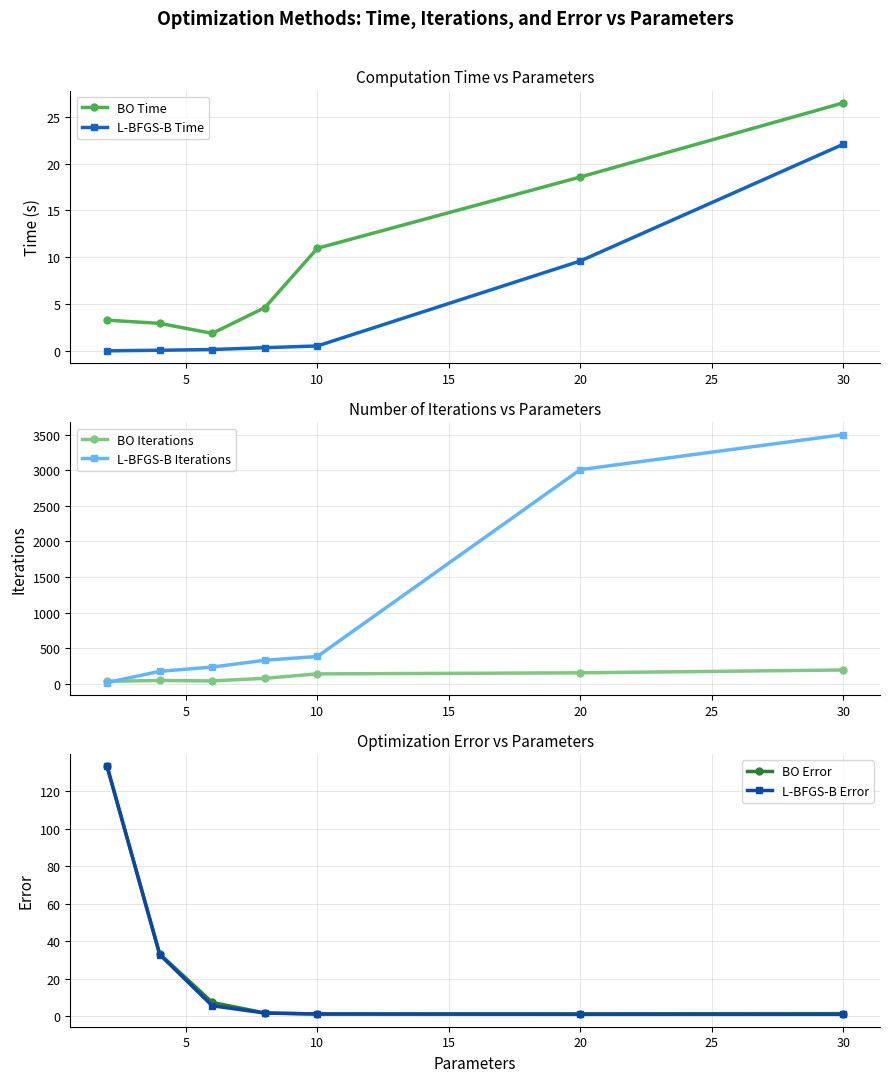

True or false: L-BFGS-B Time and BO Time intersect in this chart.

False